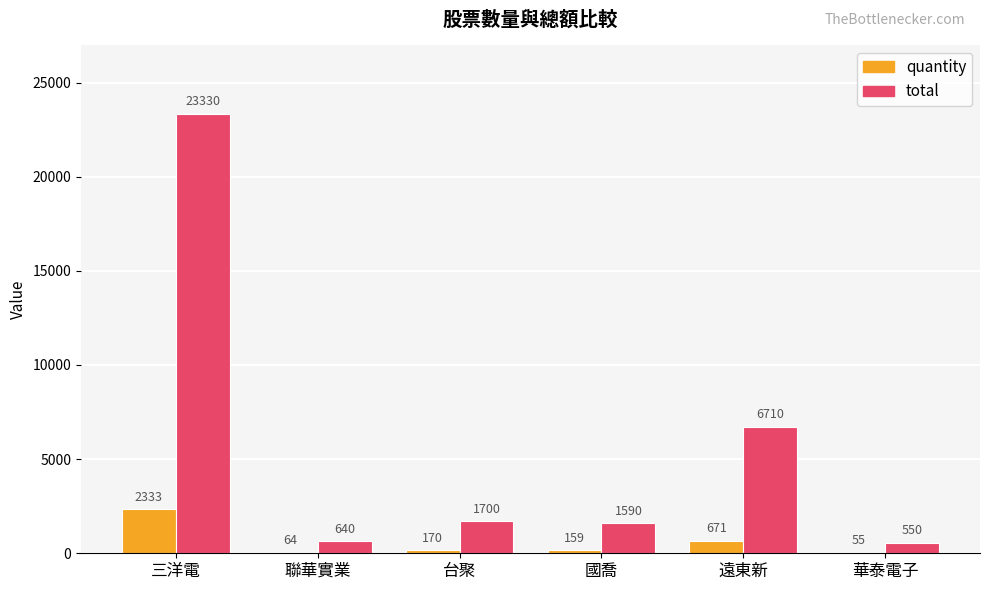

What is the sum of all total values?

34520